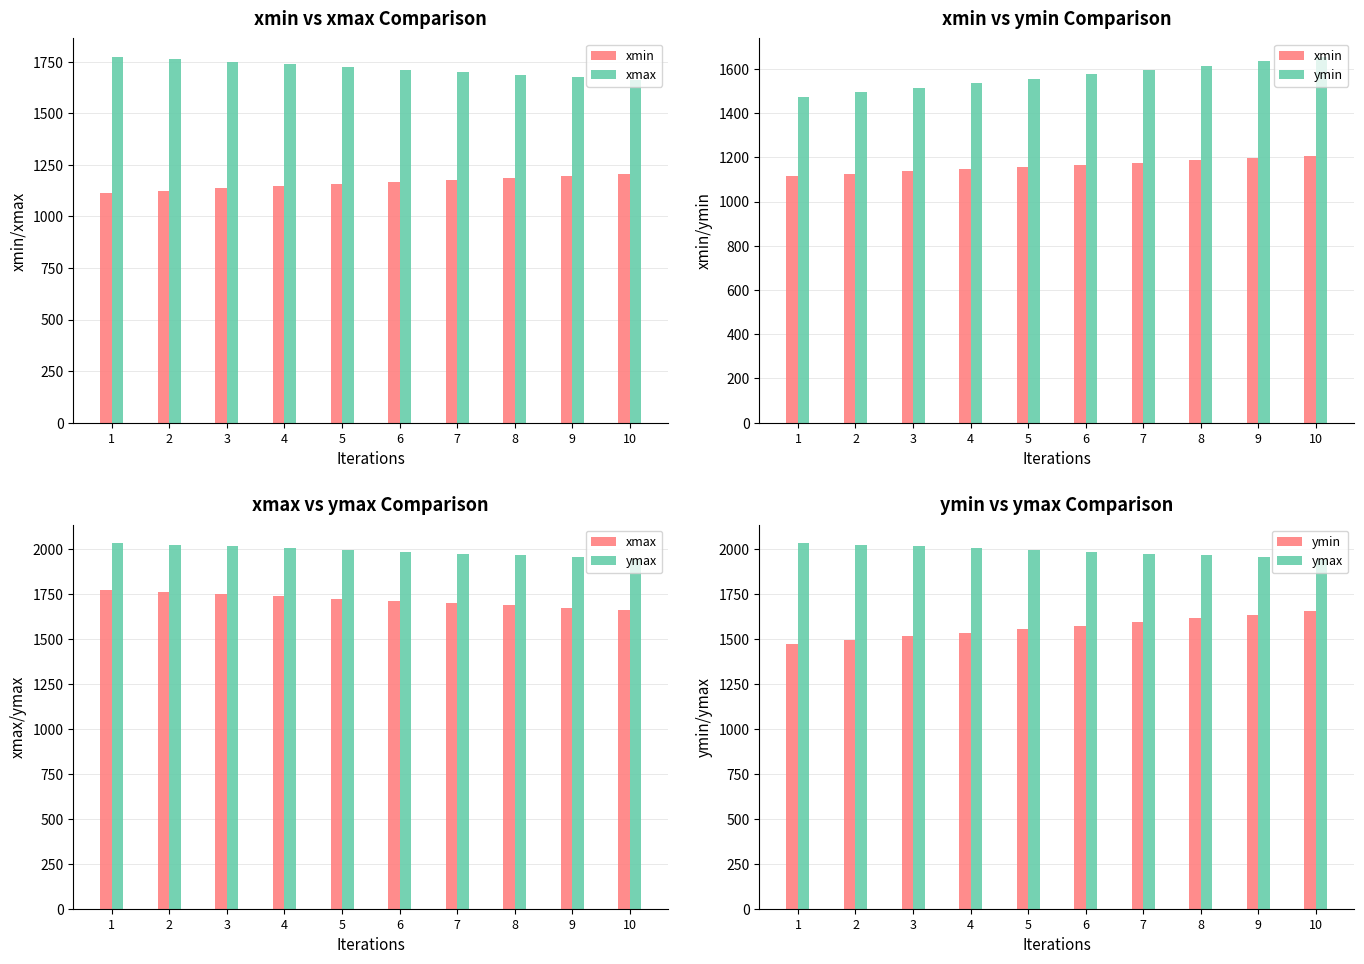

Between 6 and 10, which series saw the biggest shift?

ymin